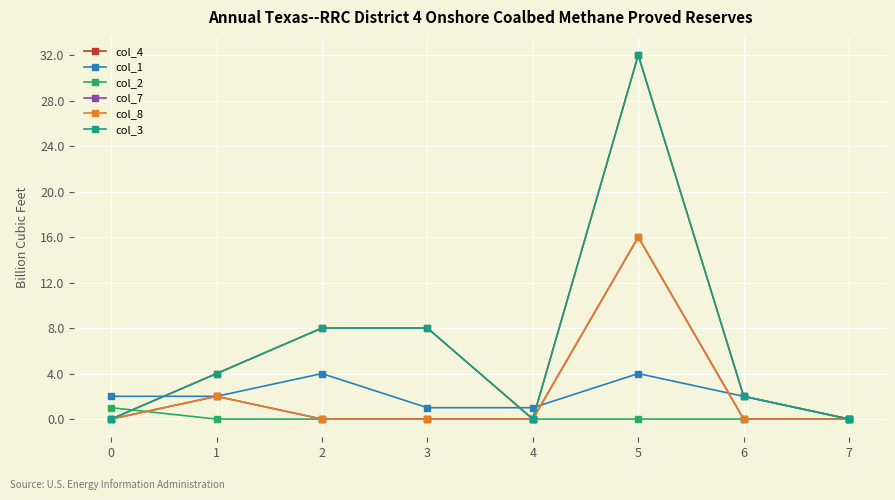

Is this an area chart (filled region under the line)?

No